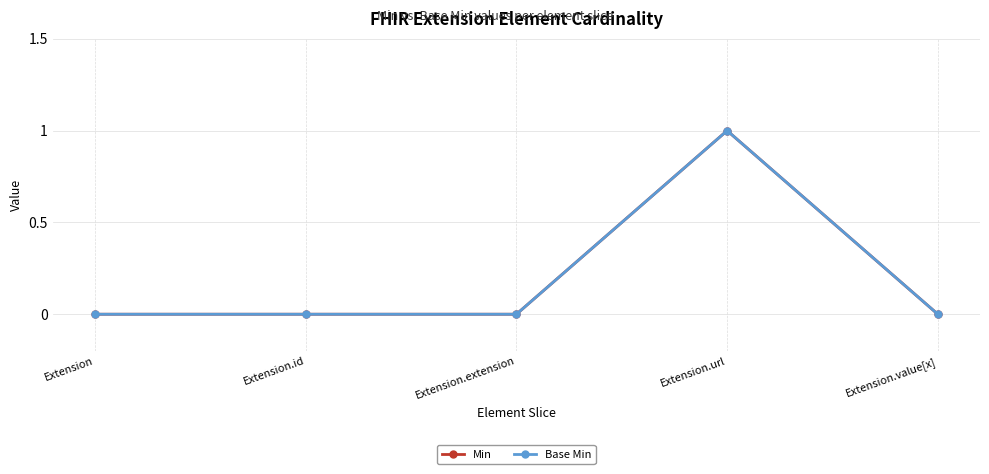

Is this an area chart (filled region under the line)?

No